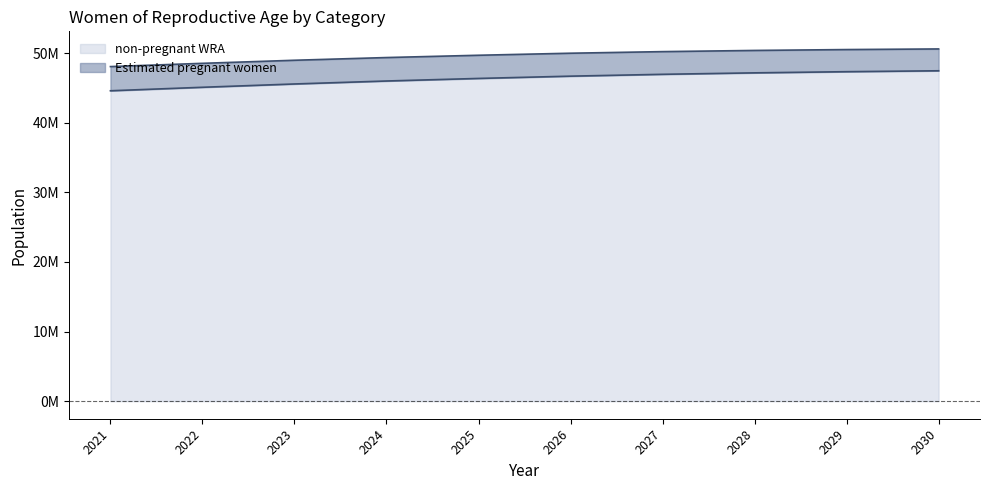

What is the change in value from 2025 to 2029?

+969450.7